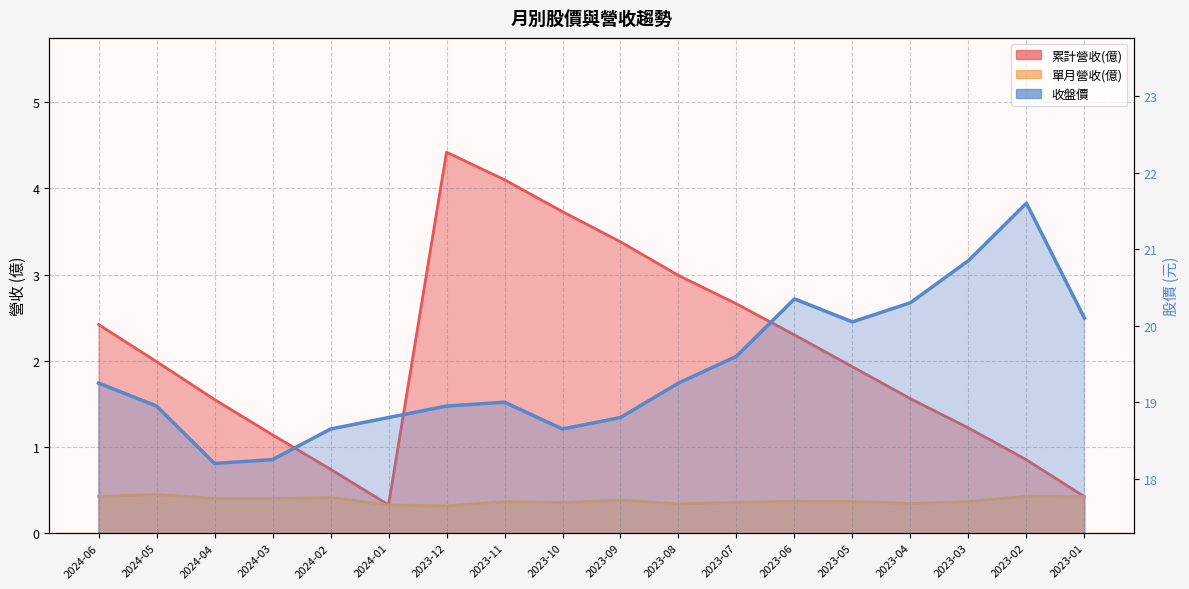

Does the chart display data point markers on the line(s)?

No